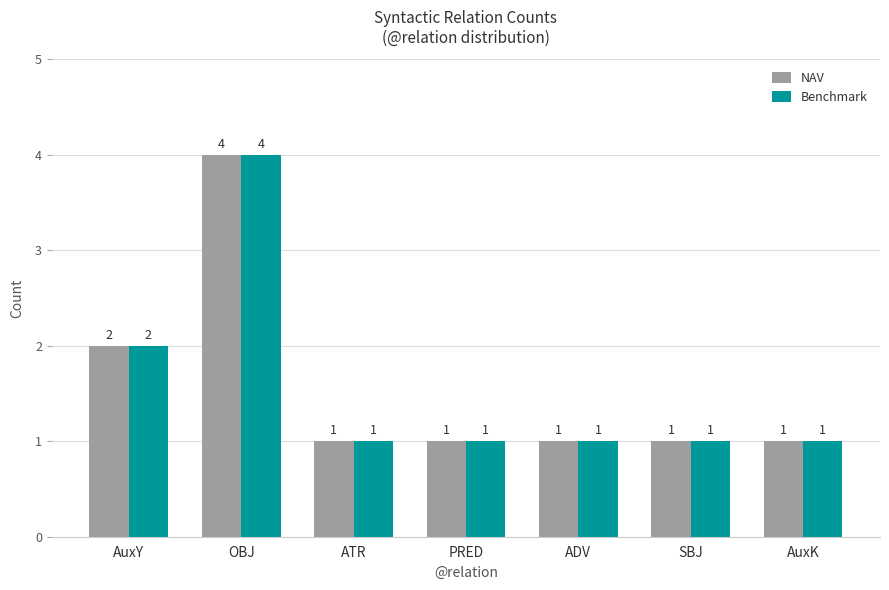

Which category has the highest value across all series?

OBJ